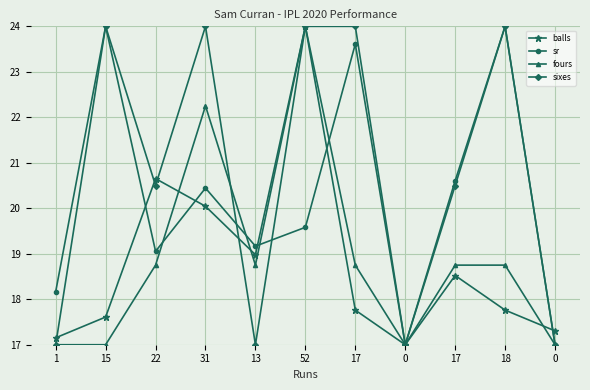

Between which two adjacent categories do sixes and balls first intersect?

1 and 15